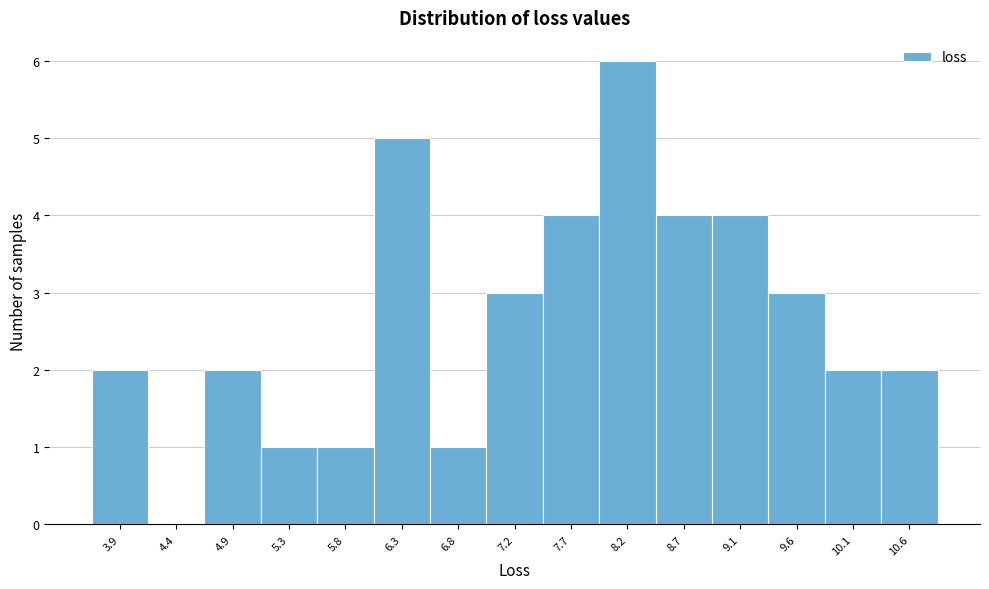

What is the sum of the values at 10.1 and 7.2?

5